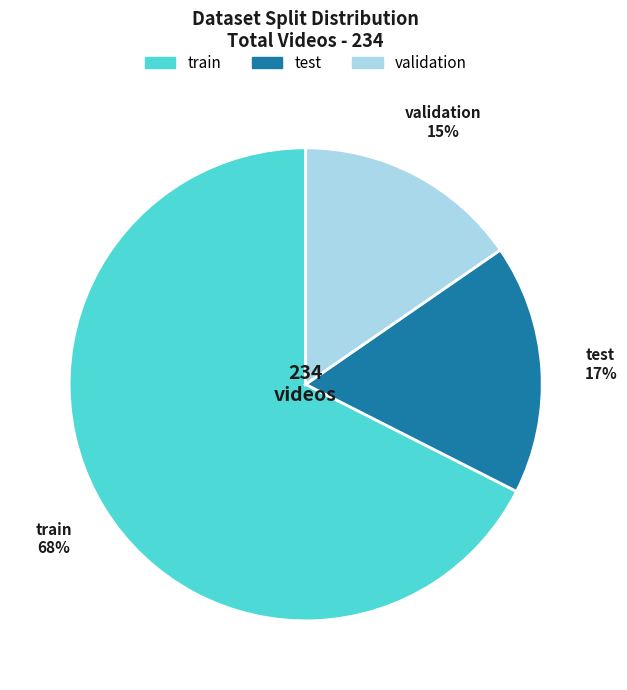

To the nearest percent, what portion does train represent?

68%